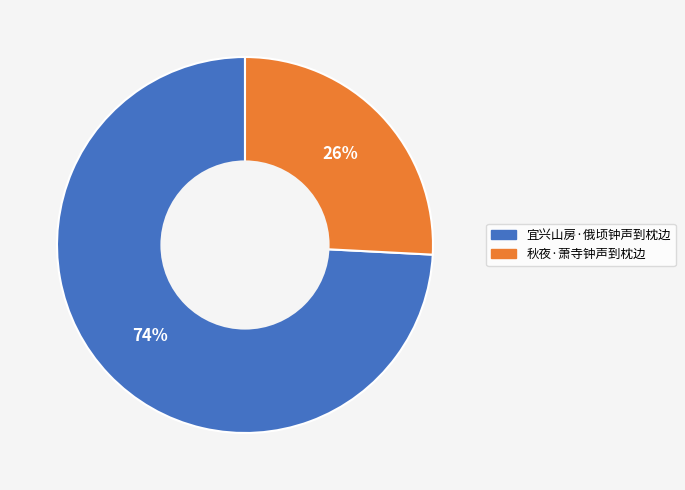

To the nearest percent, what is the average slice percentage?

50%